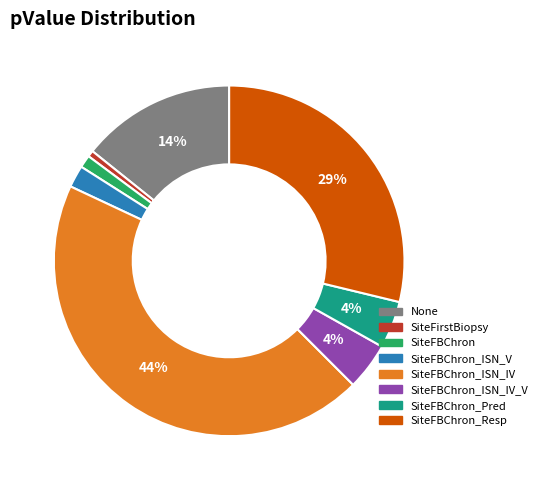

Is there any slice that represents more than half of the pie?

No